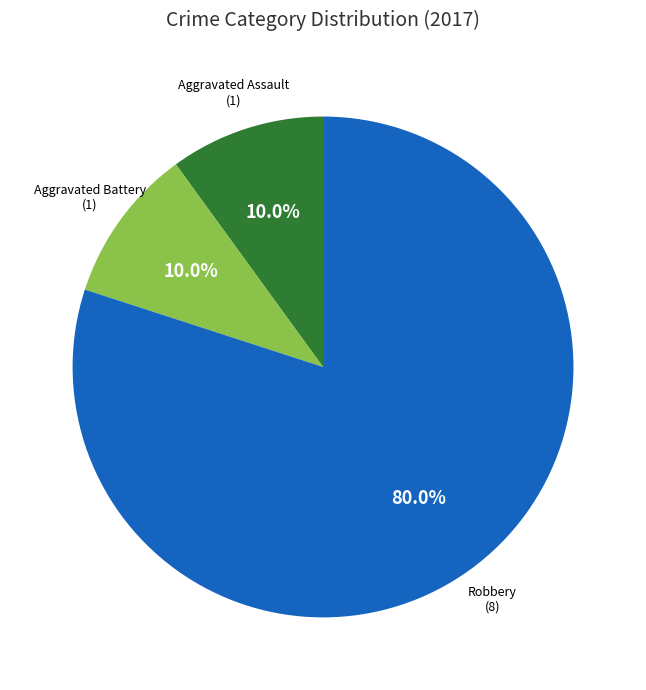

To the nearest percent, what is the average slice percentage?

33%